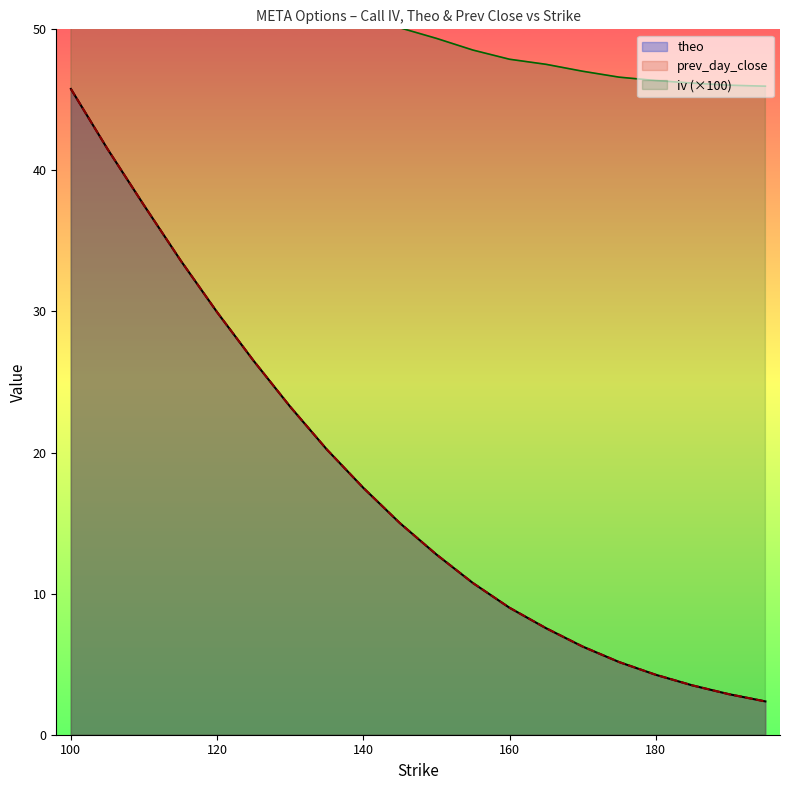

List the series in order of their peak value, highest first.

iv, prev_day_close, theo